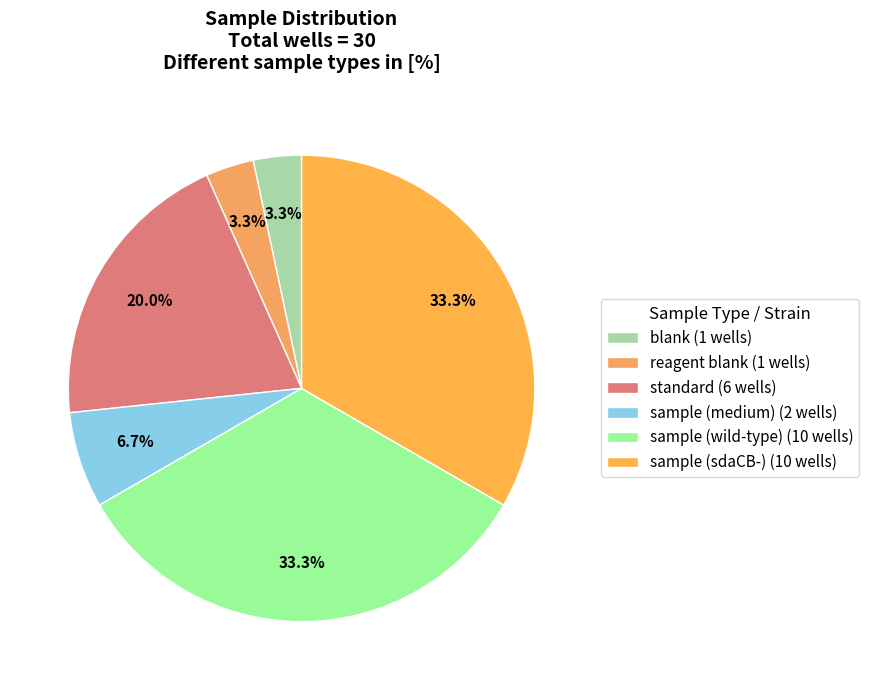

Does any single category account for the majority?

No